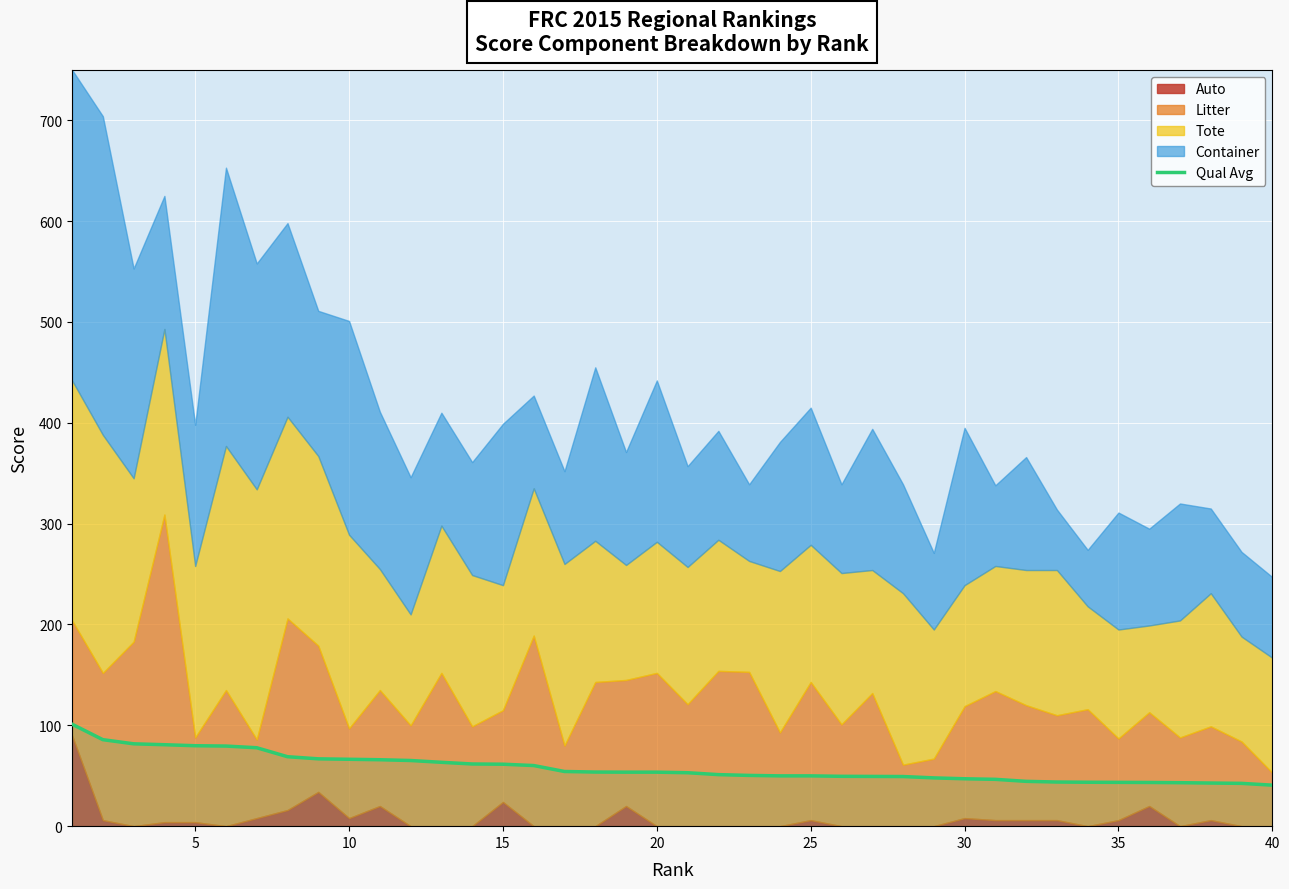

At which category does the chart reach its minimum across all series?

40